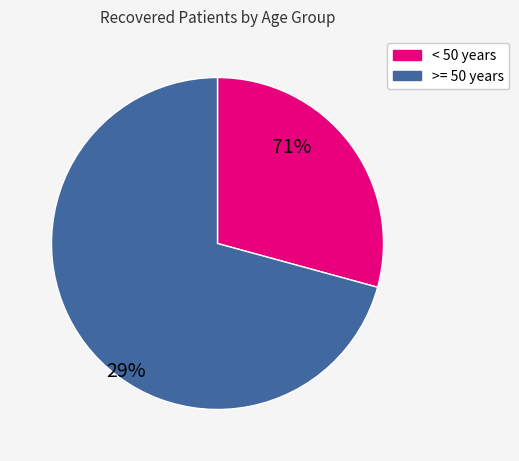

Is there a majority slice in this chart?

Yes